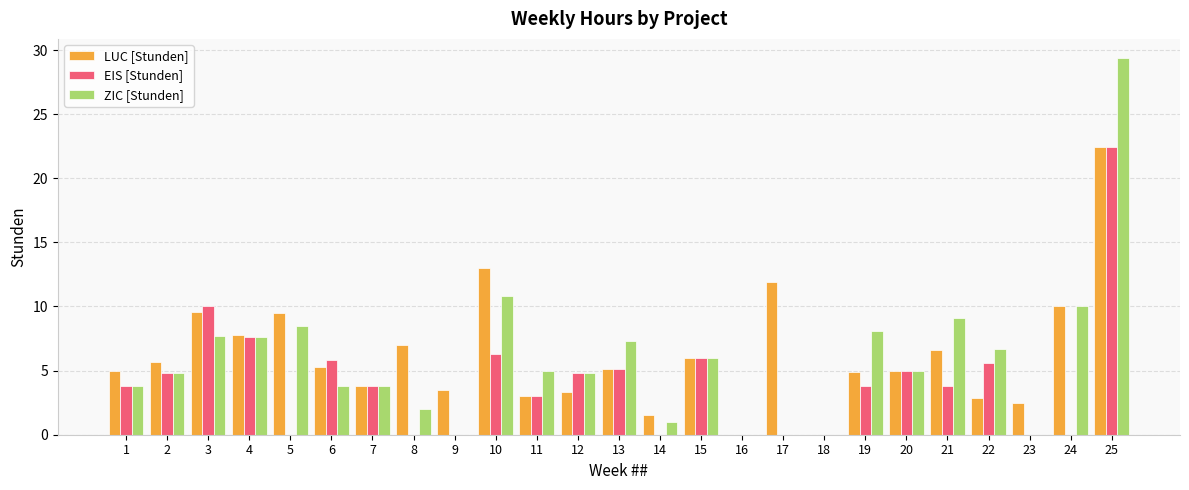

What is the average value of the EIS [Stunden] series?

4.1